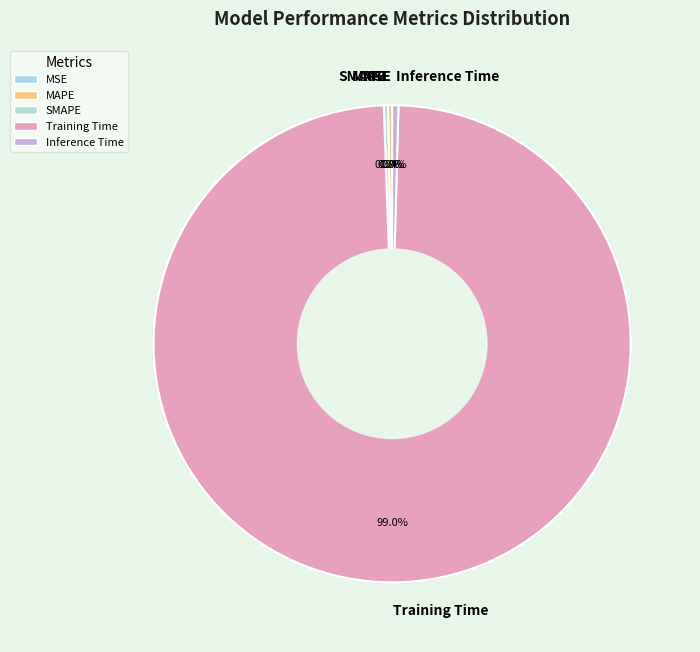

Does any single category account for the majority?

Yes